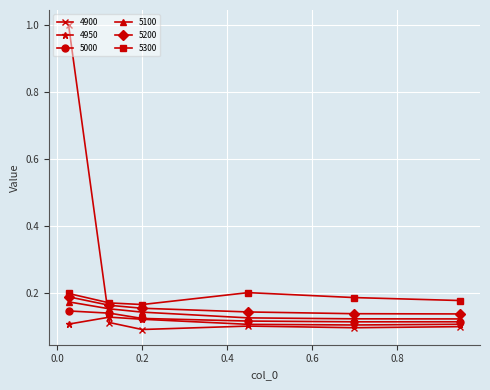

Does the chart display data point markers on the line(s)?

Yes